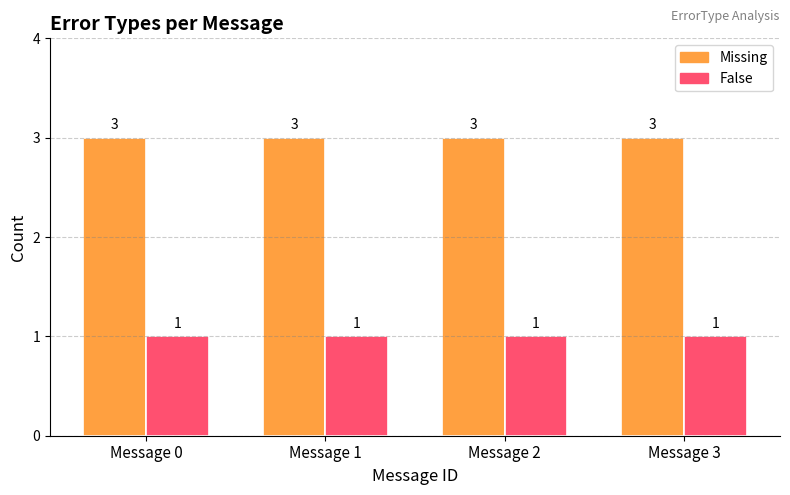

Rank the series by their maximum value, from lowest to highest.

False, Missing